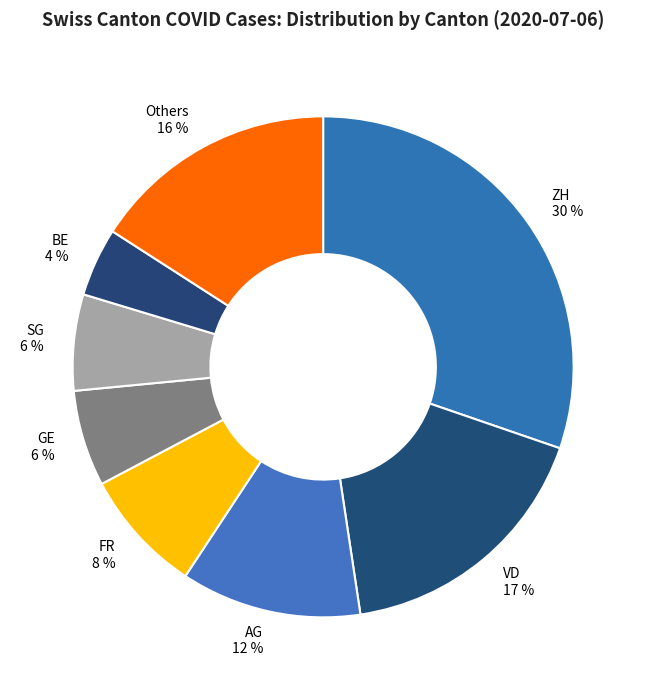

To the nearest percent, what is the difference between the largest and smallest slice percentages?

26%